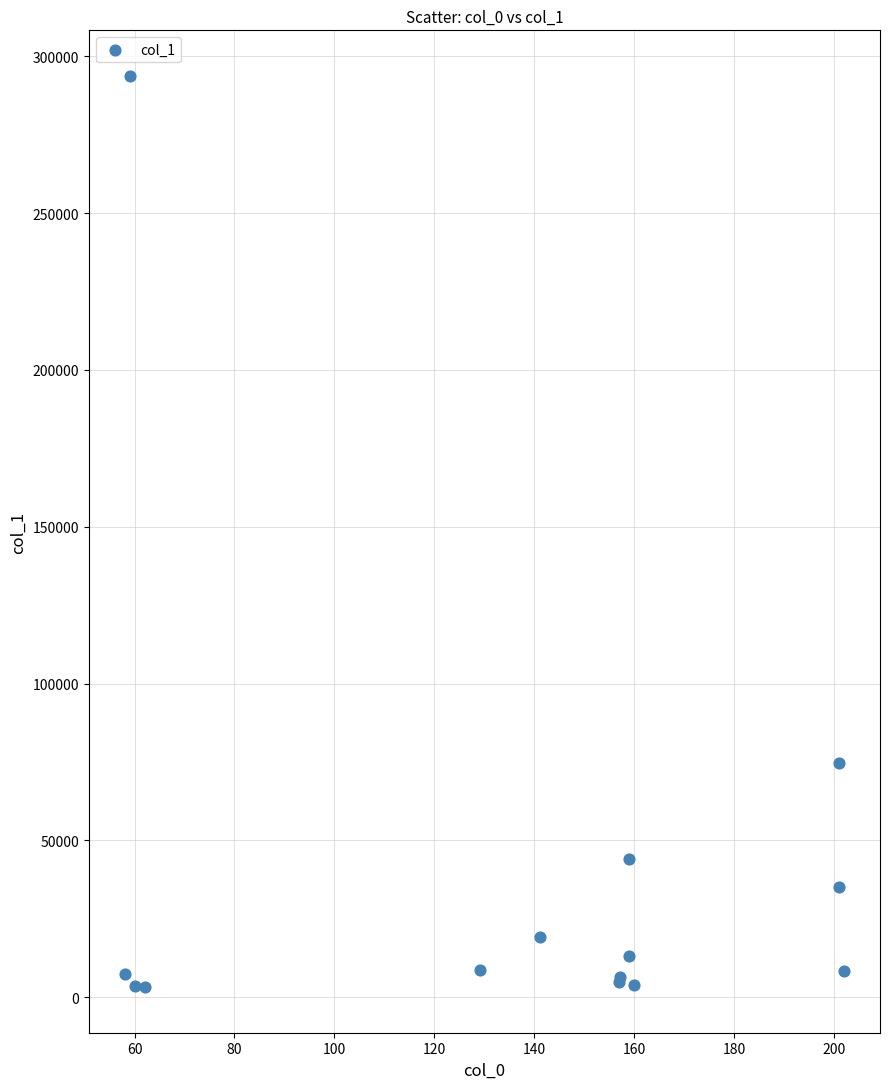

What Y value in the scatter plot is closest to 148463?

74727.9